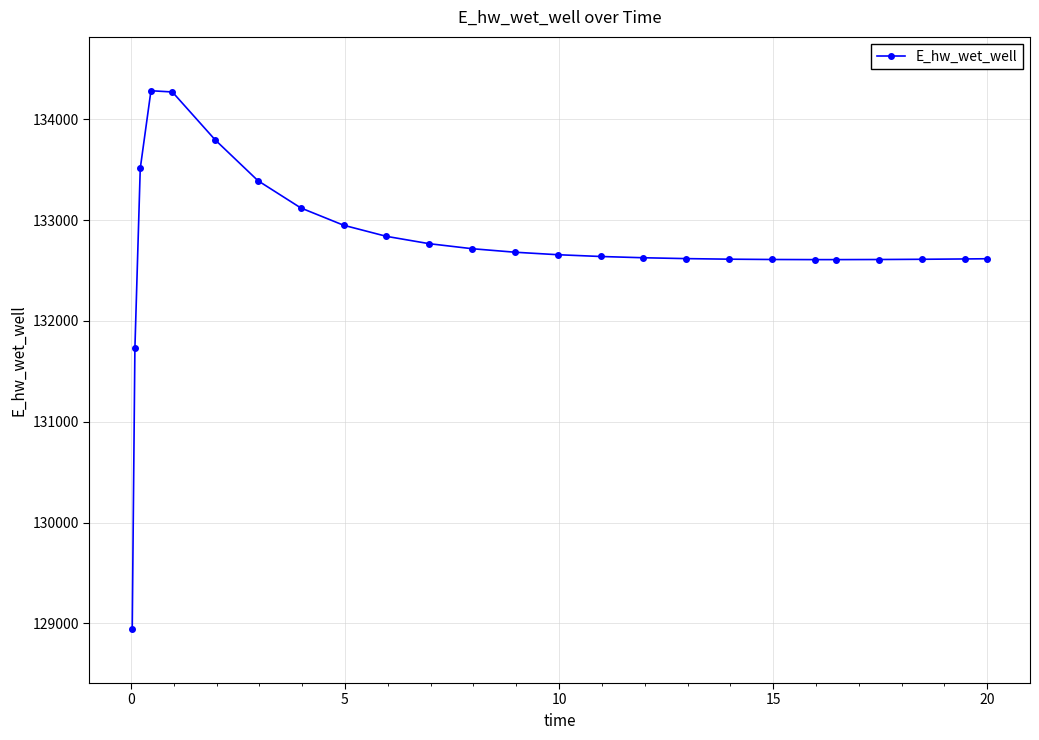

What is the average value?

132736.6